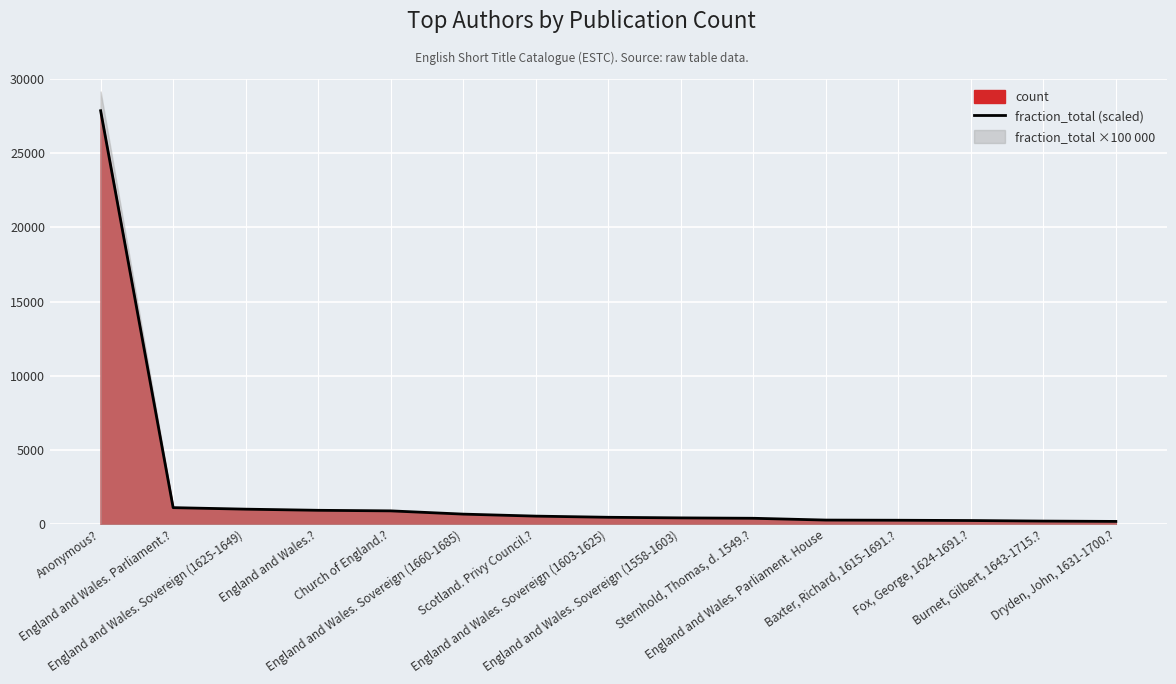

Rank the categories by value from lowest to highest.

Dryden, John, 1631-1700.?, Burnet, Gilbert, 1643-1715.?, Fox, George, 1624-1691.?, Baxter, Richard, 1615-1691.?, England and Wales. Parliament. House, Sternhold, Thomas, d. 1549.?, England and Wales. Sovereign (1558-1603), England and Wales. Sovereign (1603-1625), Scotland. Privy Council.?, England and Wales. Sovereign (1660-1685), Church of England.?, England and Wales.?, England and Wales. Sovereign (1625-1649), England and Wales. Parliament.?, Anonymous?